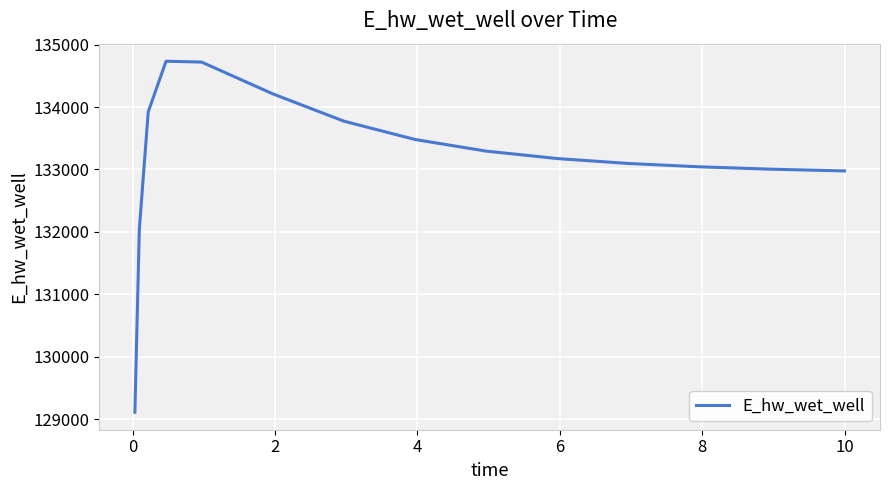

What is the smallest value displayed?

129110.0